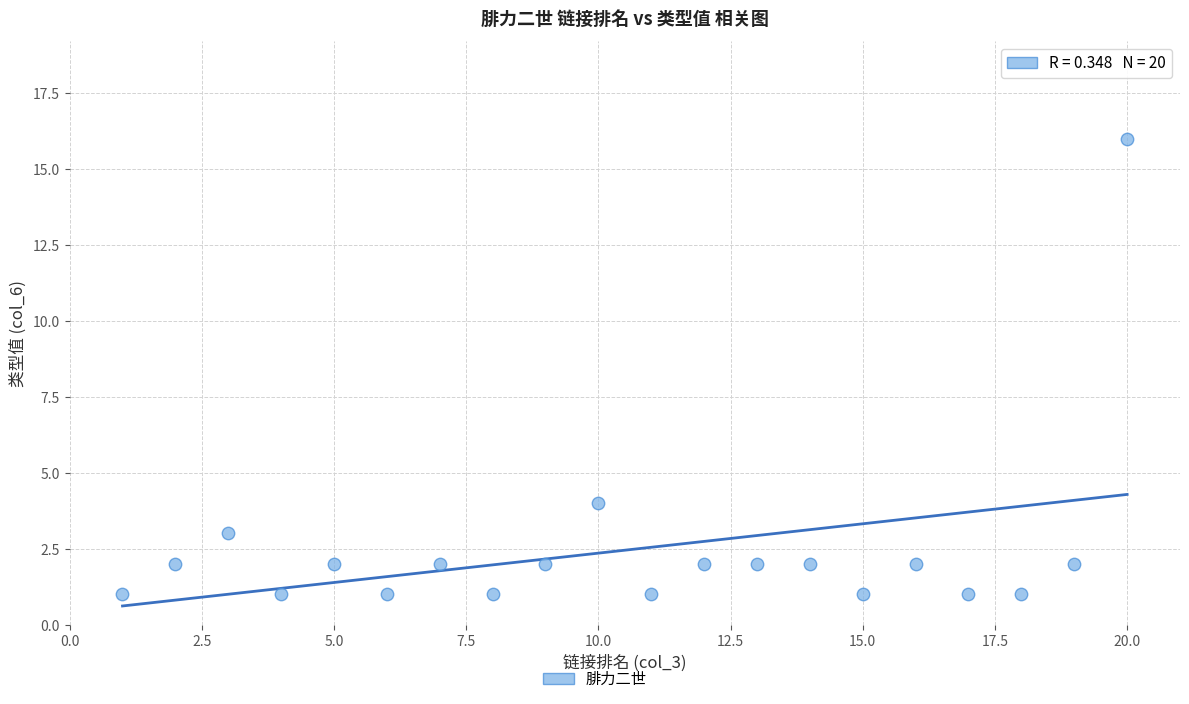

What is the range of Y values (max minus min)?

15